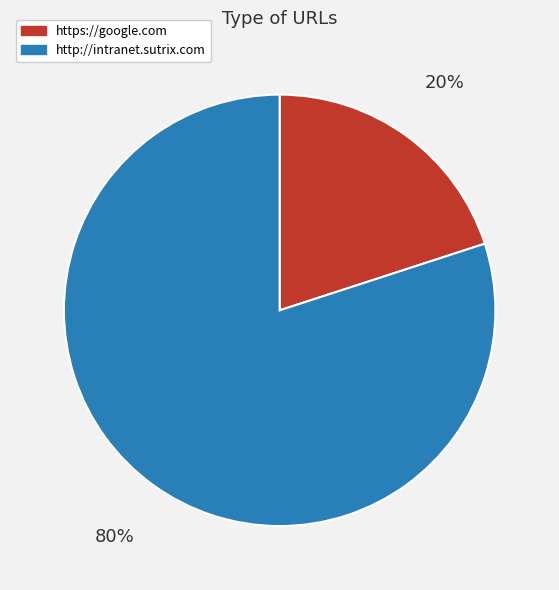

Does any single category account for the majority?

Yes